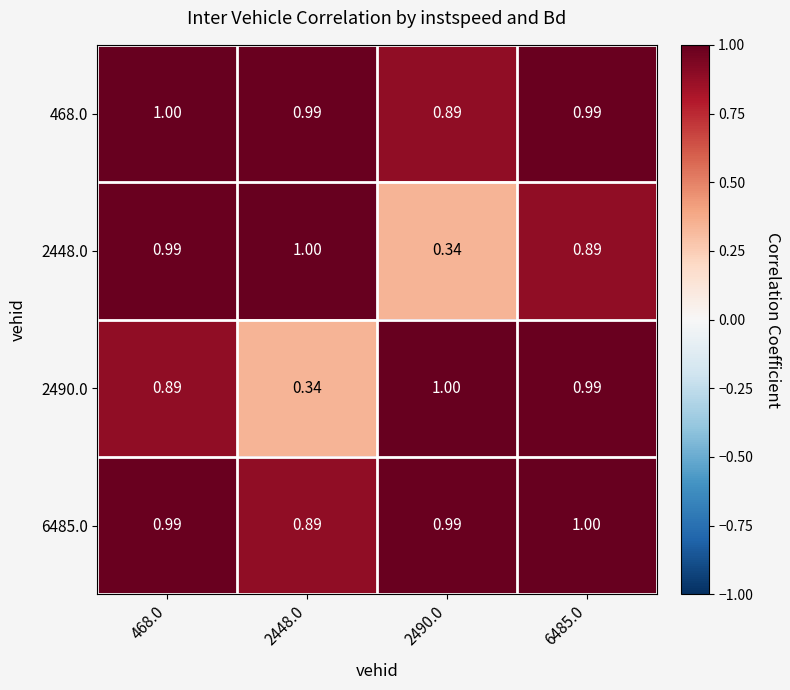

Between 468.0 and 2448.0, which series saw the biggest shift?

2490.0